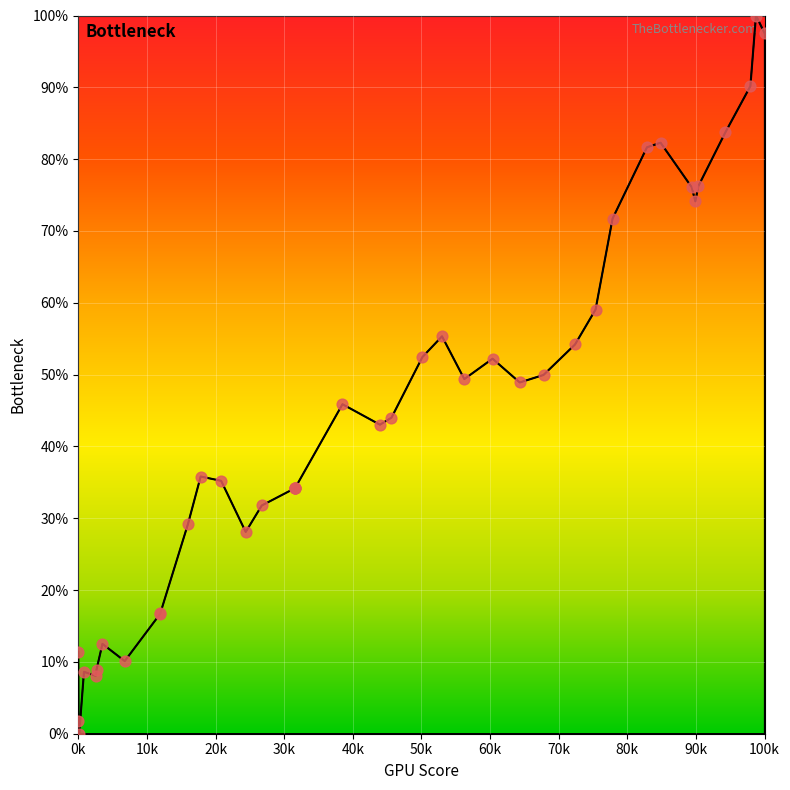

What is the maximum value shown in the chart?

100.0